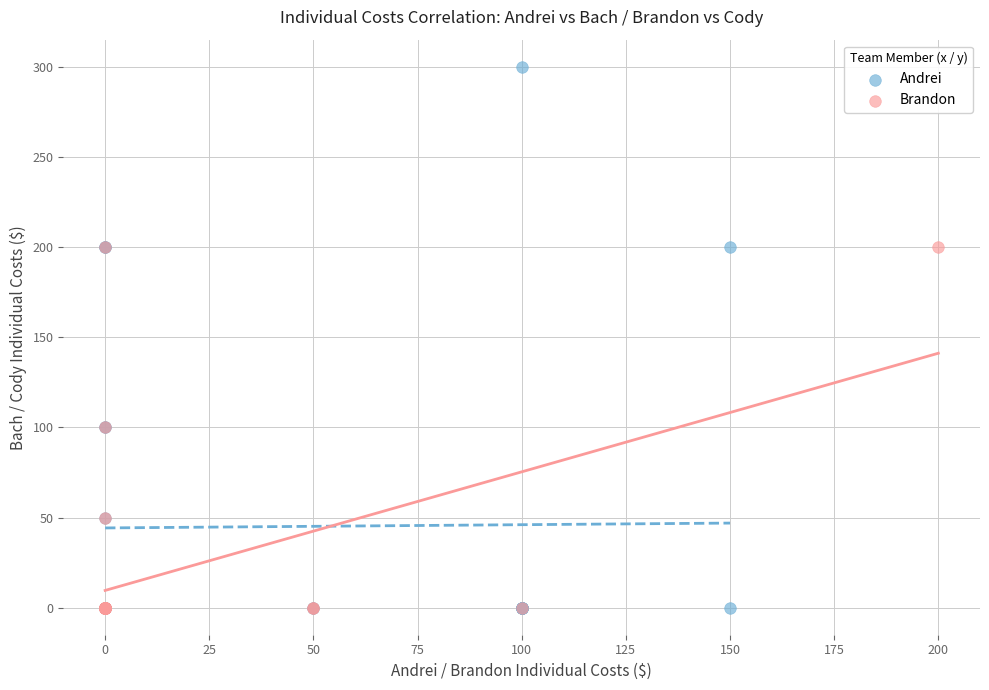

Which series has the largest Y range (max minus min)?

Andrei